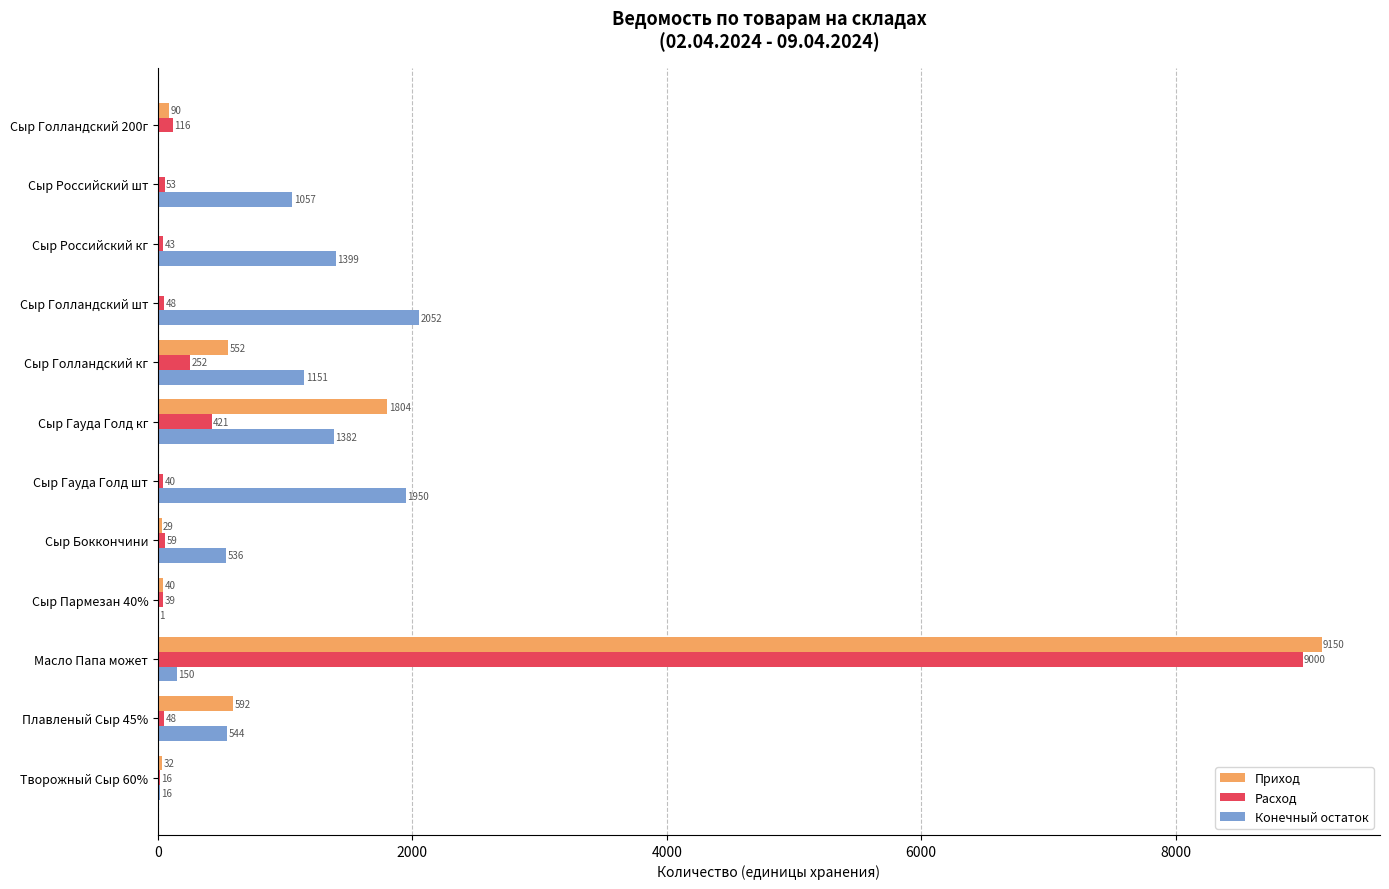

Which series has the largest total across all categories?

Приход